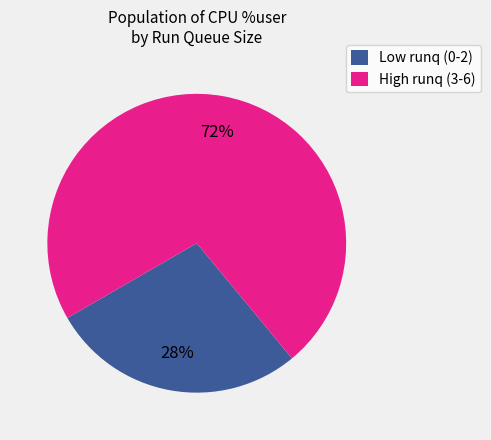

Is there any slice that represents more than half of the pie?

Yes